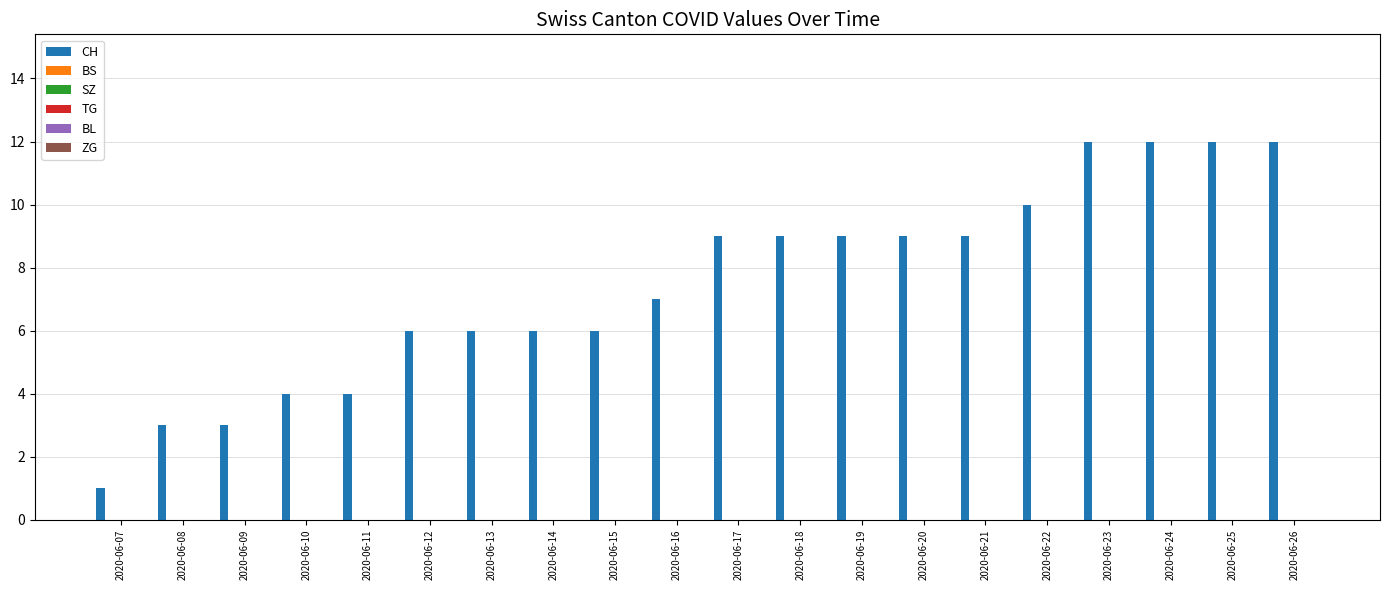

What is the greatest value displayed?

12